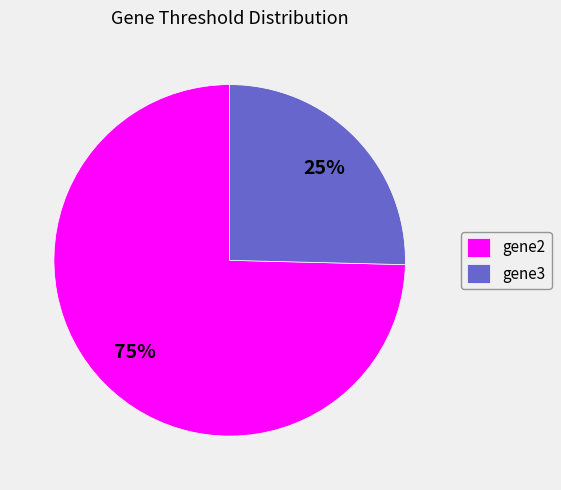

Is it true that gene3 is 35% of the pie?

False